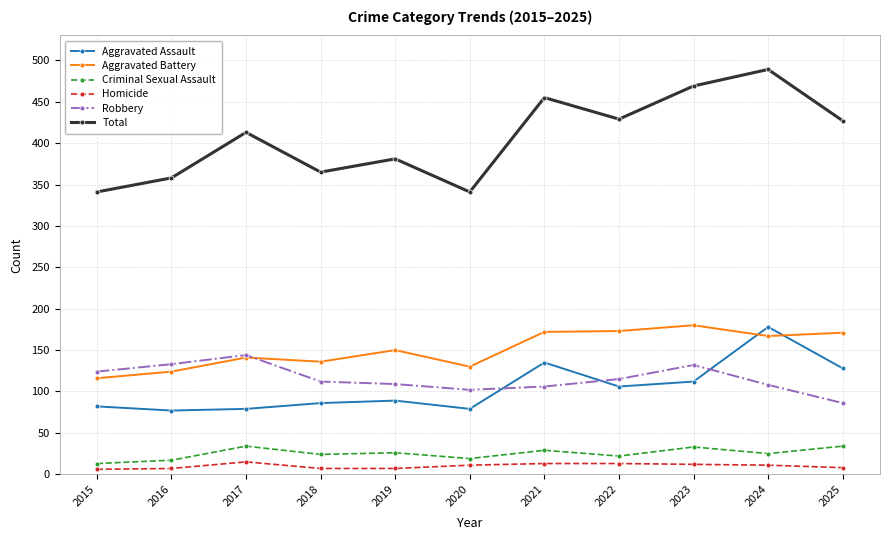

At which category is the sum across all series the highest?

2024